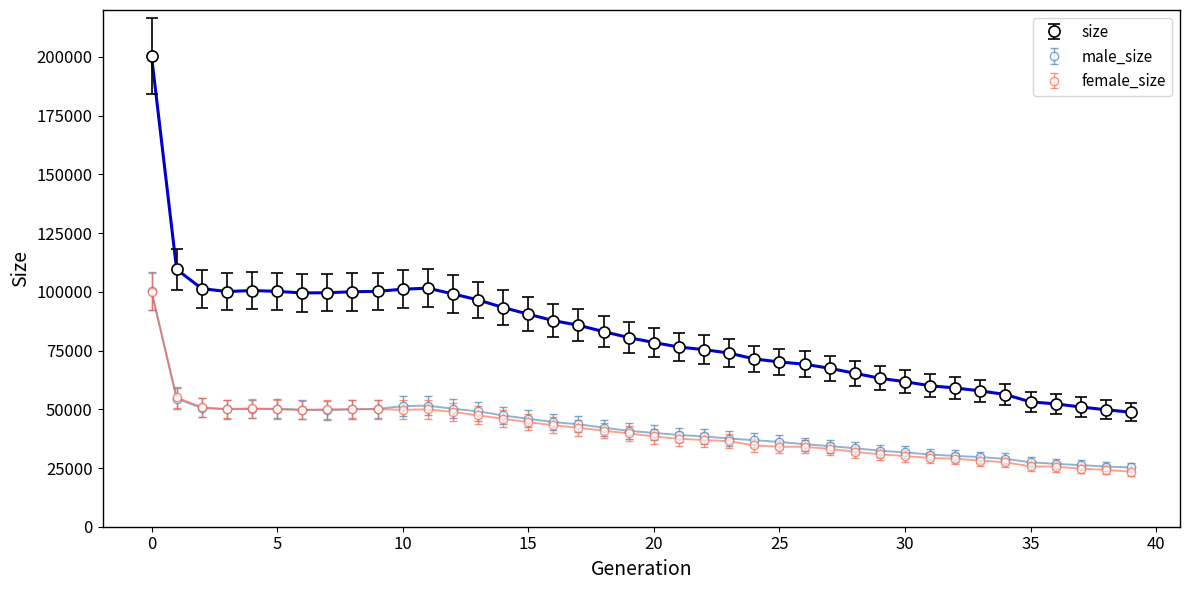

Does the chart have visible grid lines?

No